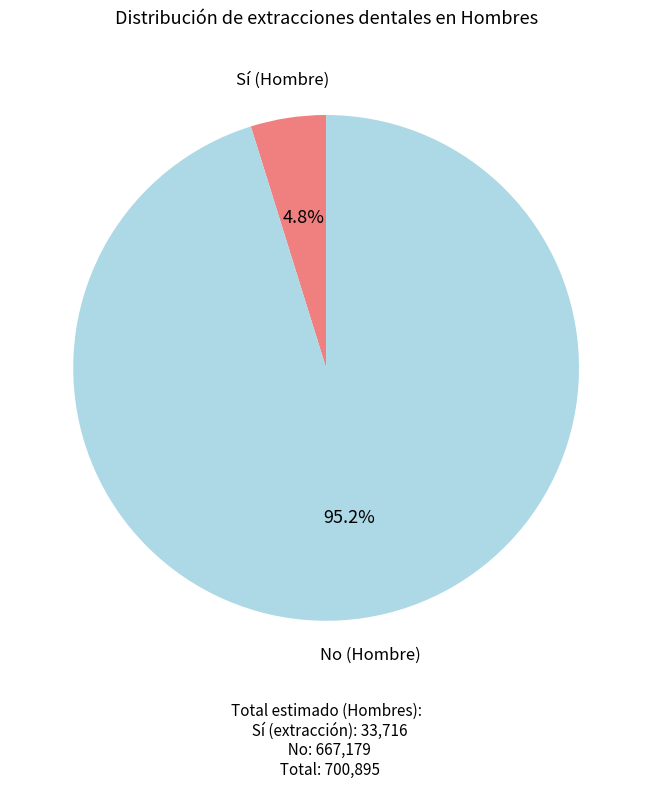

Is there a majority slice in this chart?

Yes